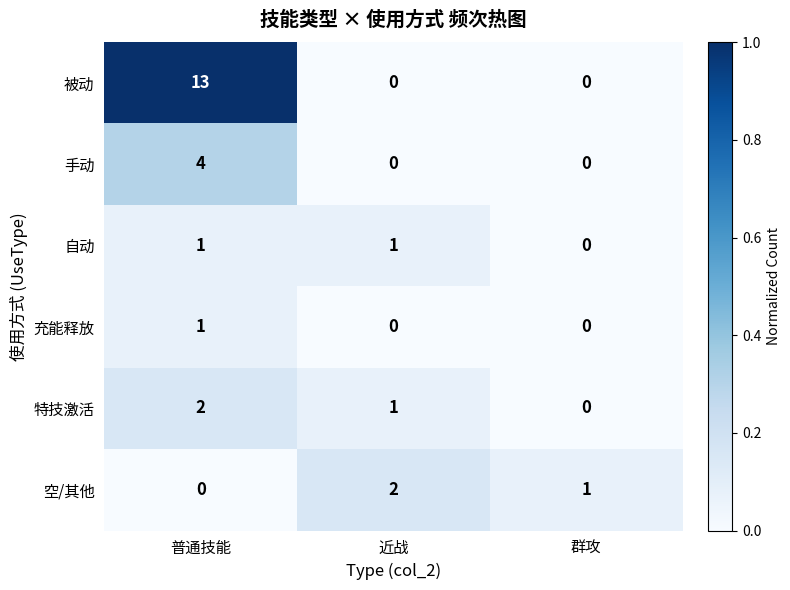

Which category has the highest value in the 空/其他 series?

近战